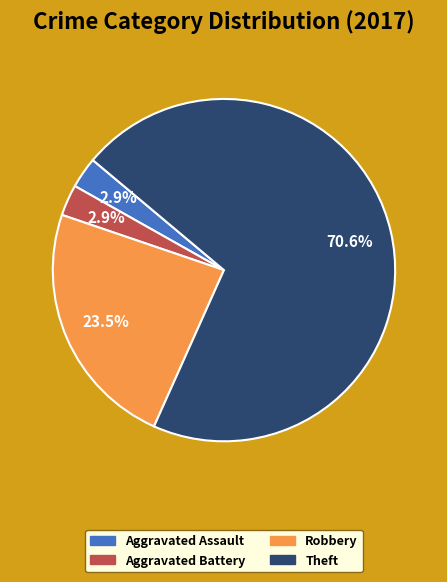

Is there a majority slice in this chart?

Yes